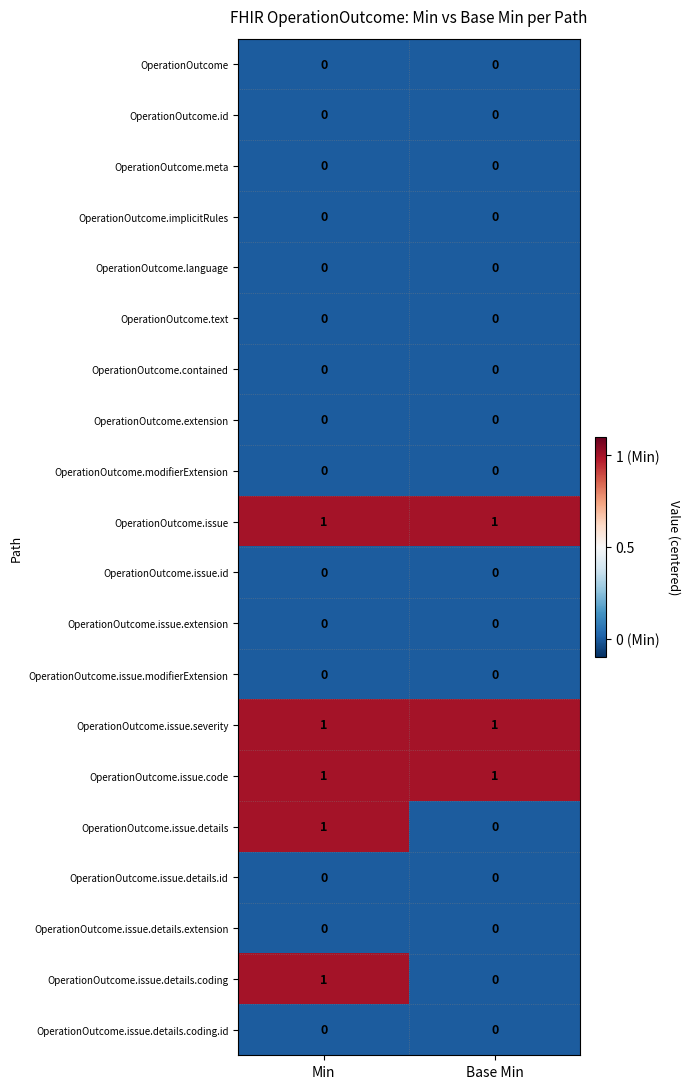

True or false: OperationOutcome.meta has a value of 0 at Base Min.

True